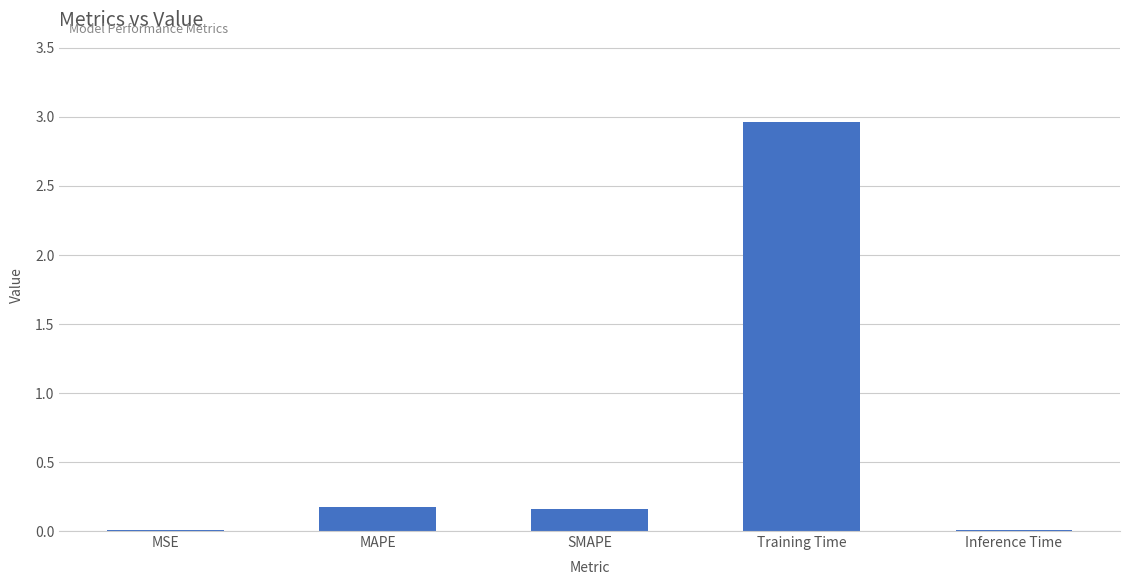

Is it true that the value at SMAPE is 0.2?

True